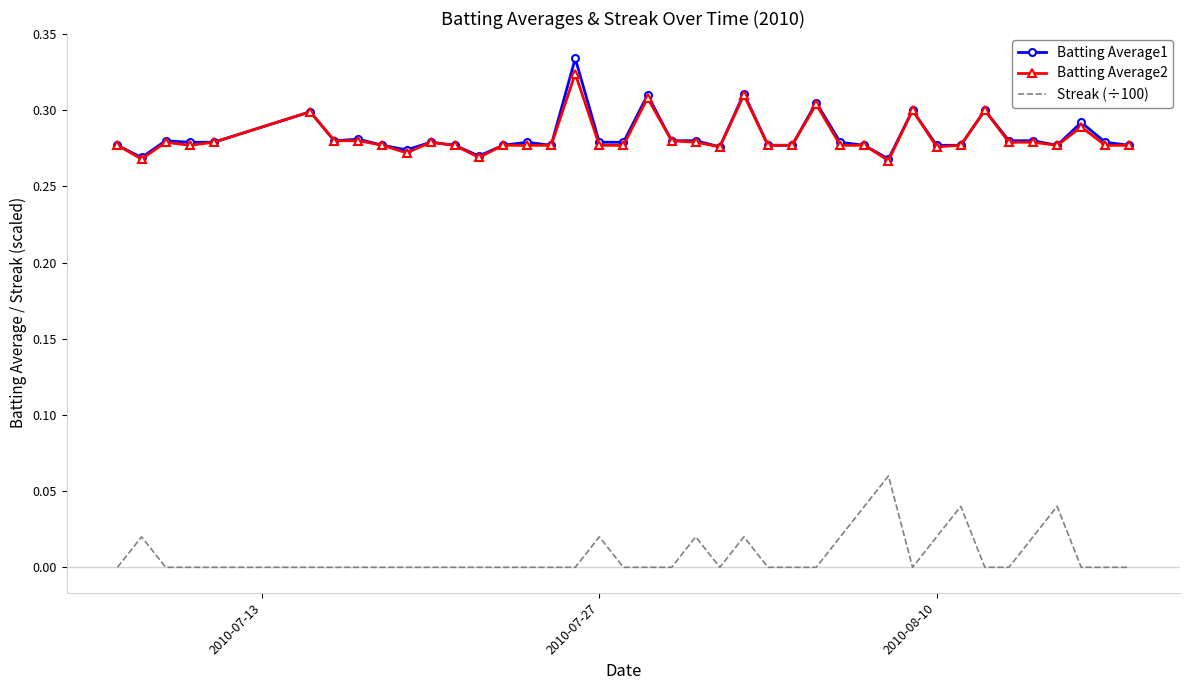

True or false: Batting Average2 and Streak (÷100) cross at least once.

False